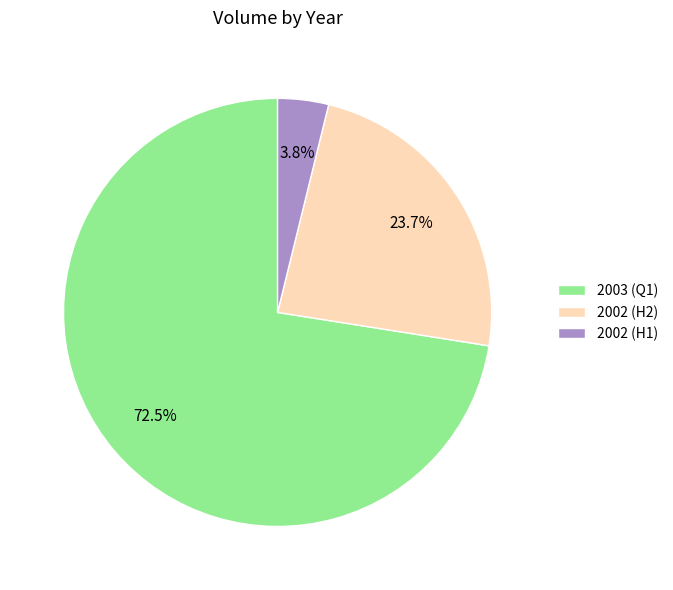

What is the smallest slice in the pie chart?

2002 (H1)